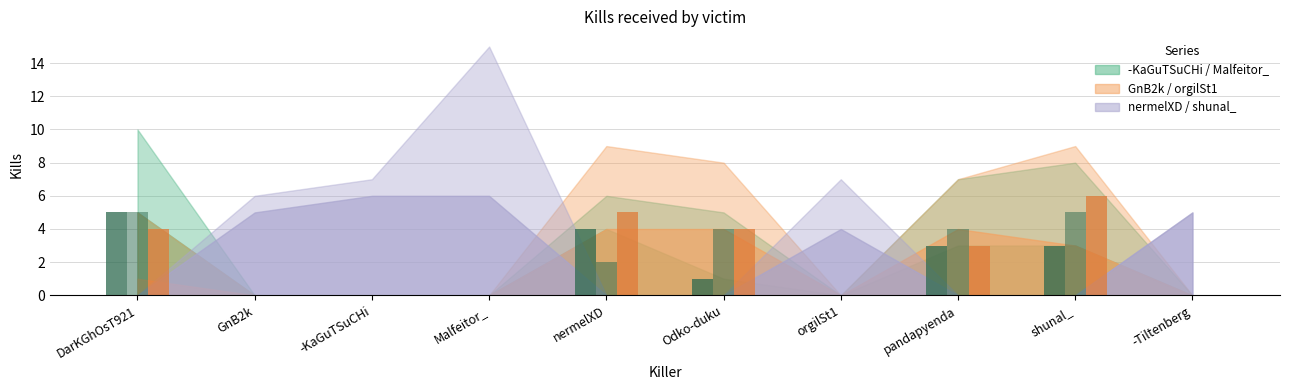

What is the average value of the -KaGuTSuCHi series?

2